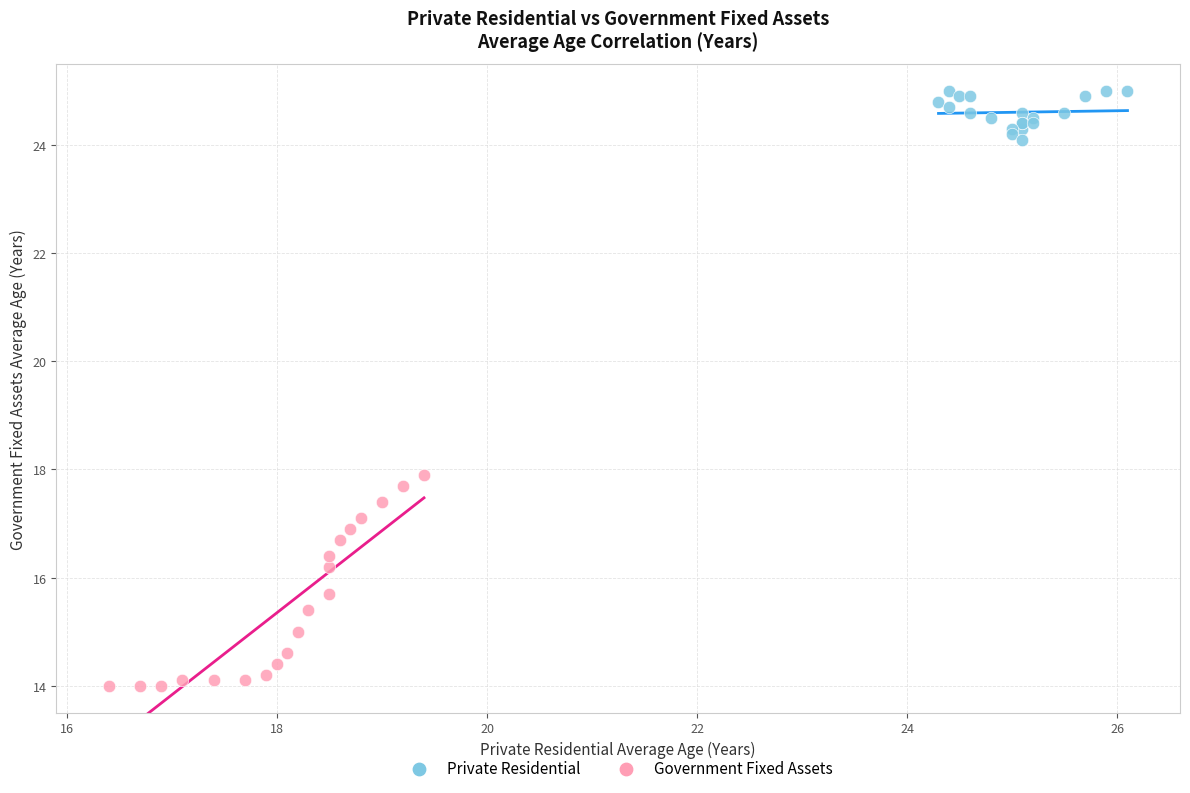

Which series contains the highest Y value?

Private Residential